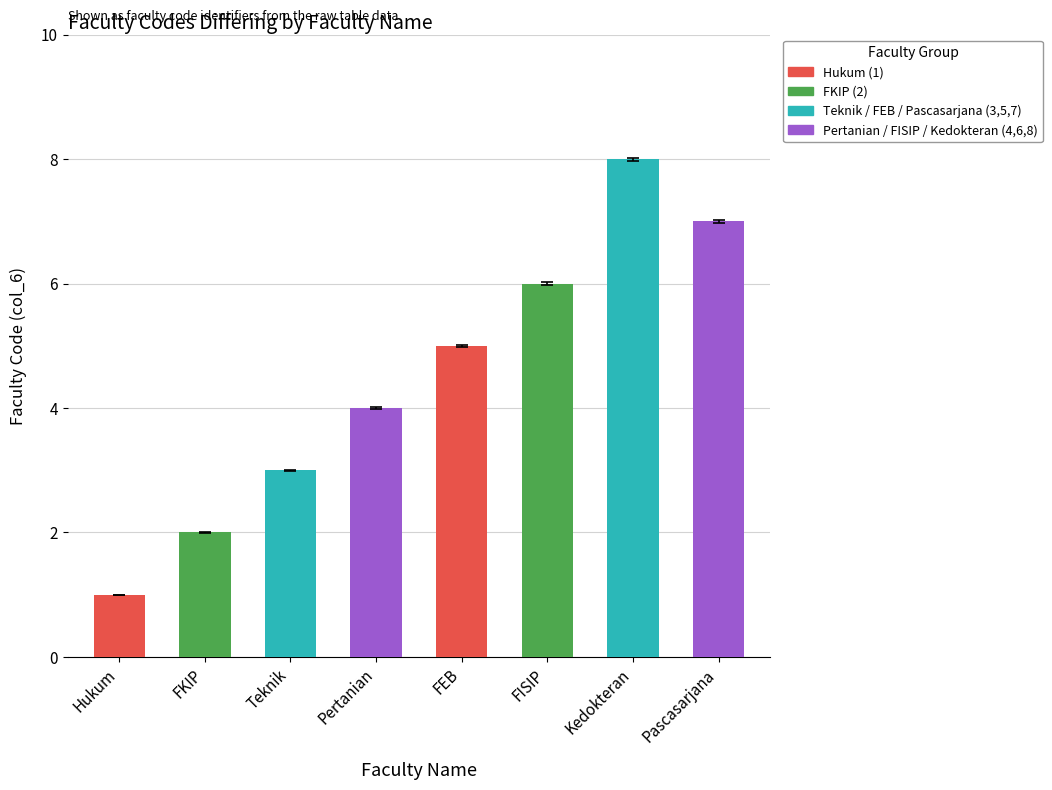

Which has a higher value, Pertanian or FISIP?

FISIP